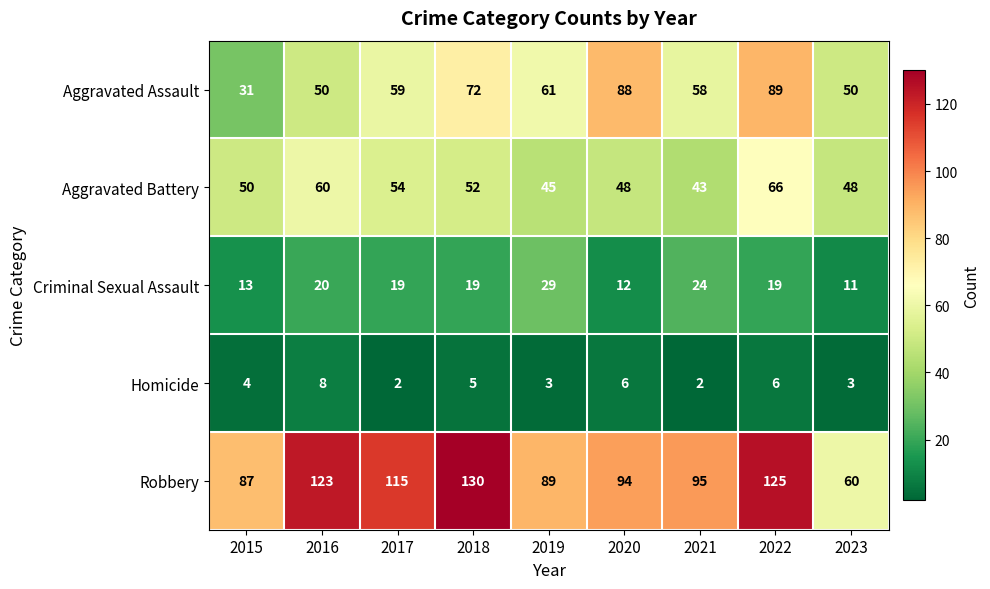

How many distinct data groups are displayed?

5